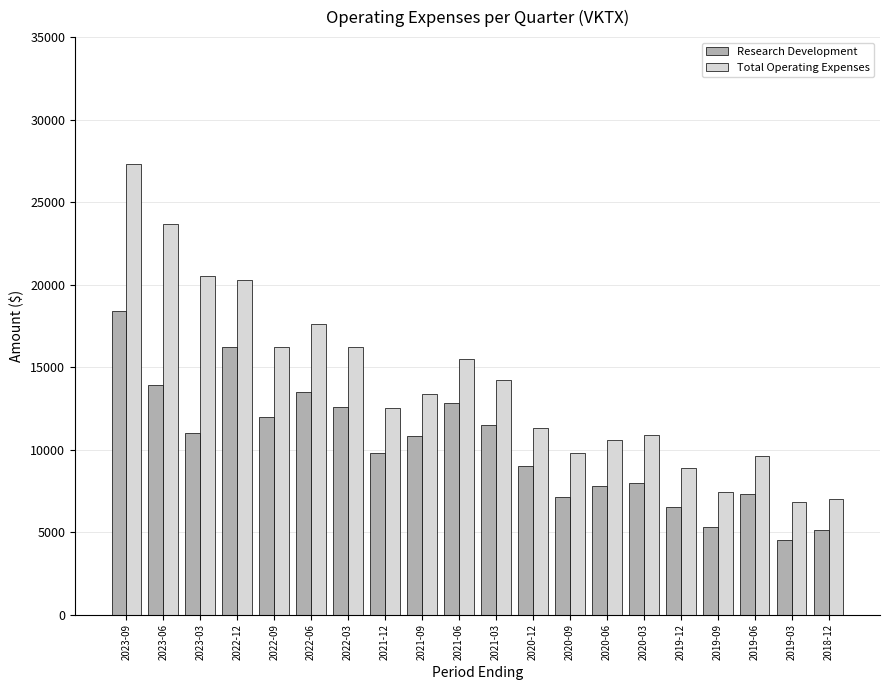

The Total Operating Expenses series shows 10900 at 2020-03. True or false?

True